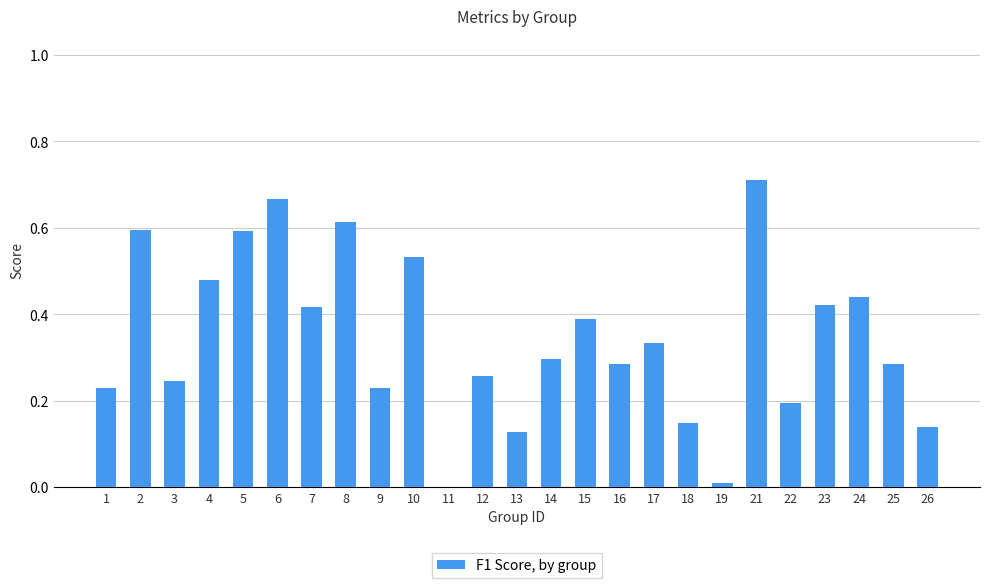

Which has a higher value, 3 or 22?

3